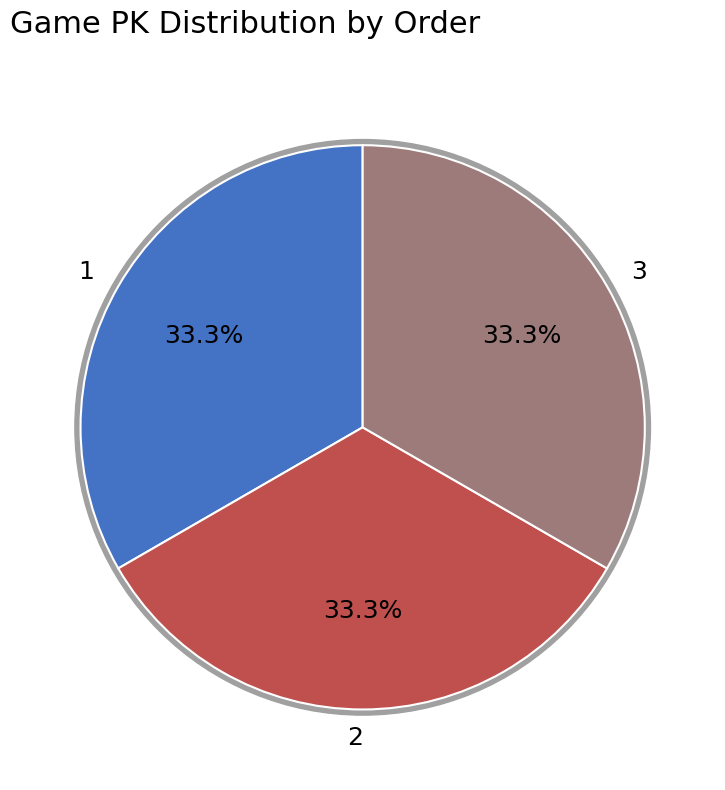

How much of the chart is everything except 1?

66.7%